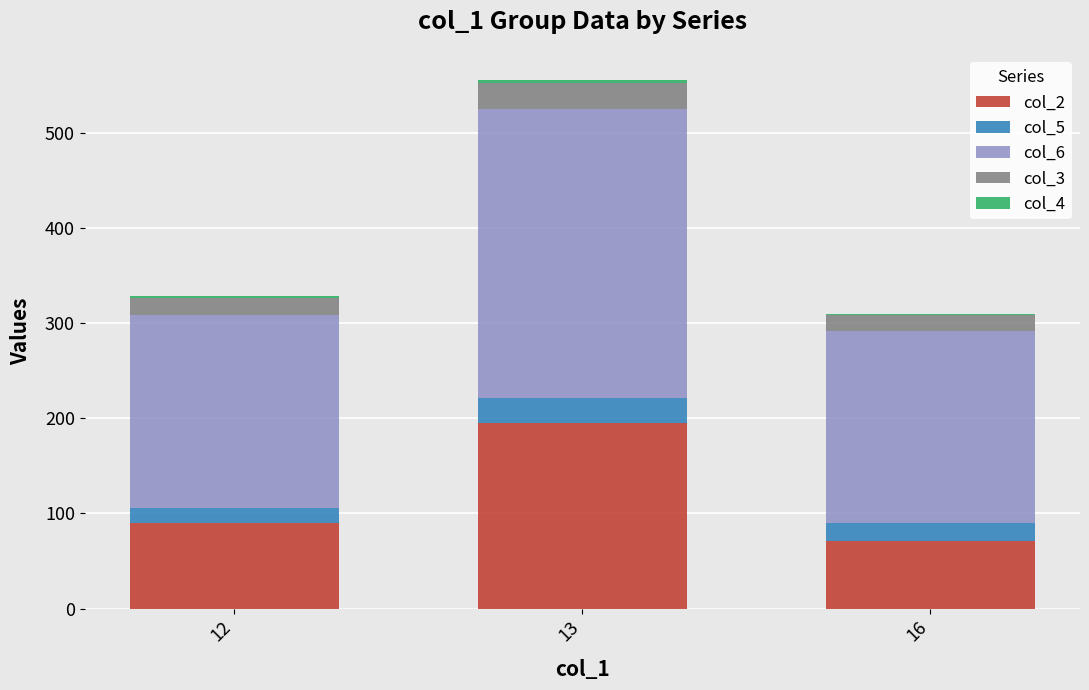

Rank the categories by col_2 value from lowest to highest.

16, 12, 13